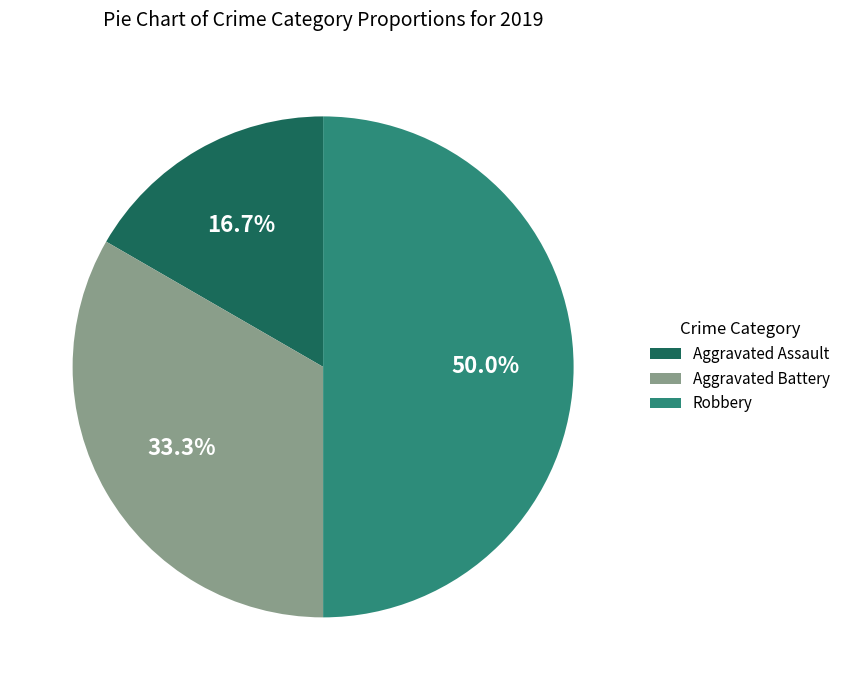

To the nearest percent, what percentage of the pie is Aggravated Battery?

33%